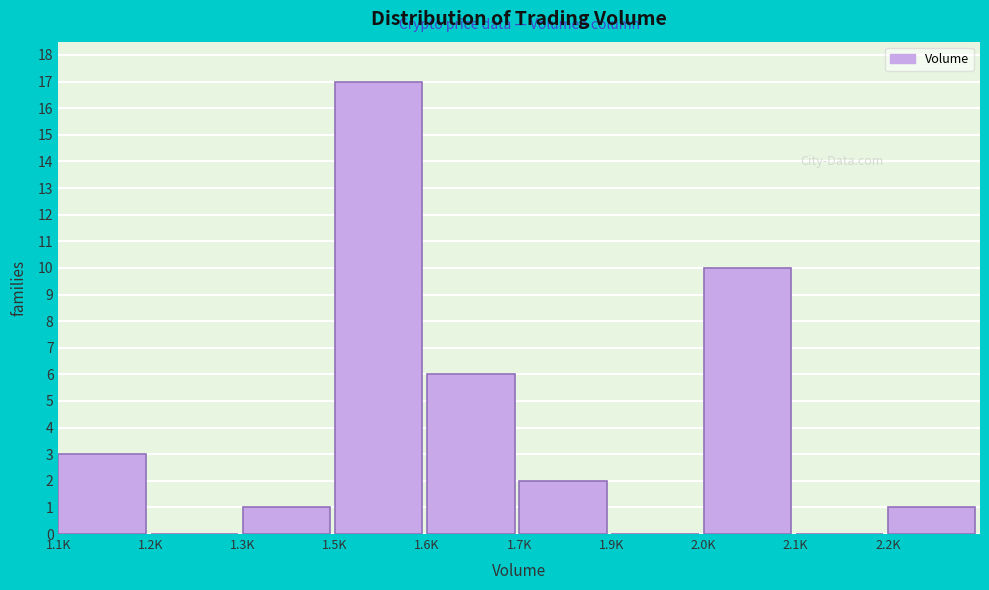

Reading left to right, what are all the values shown in this chart?

1.1K=3	1.2K=0	1.3K=1	1.5K=17	1.6K=6	1.7K=2	1.9K=0	2.0K=10	2.1K=0	2.2K=1